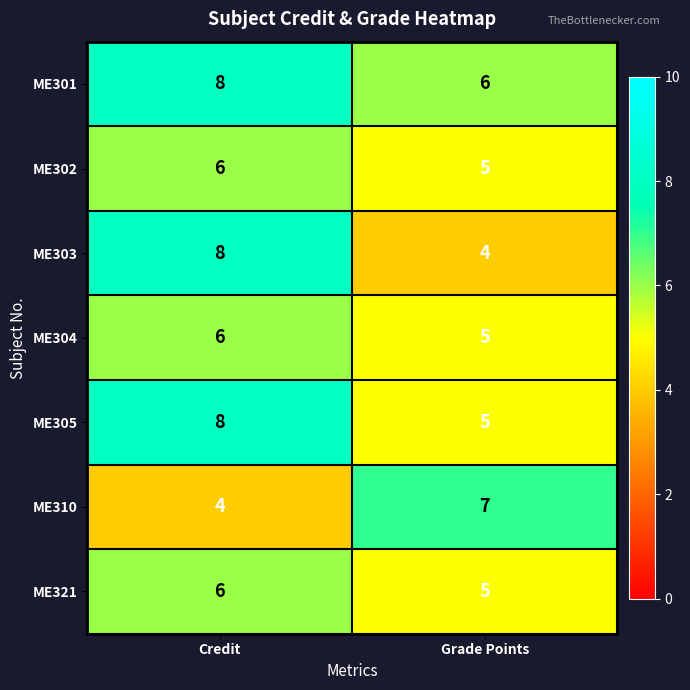

What is the smallest value displayed?

4